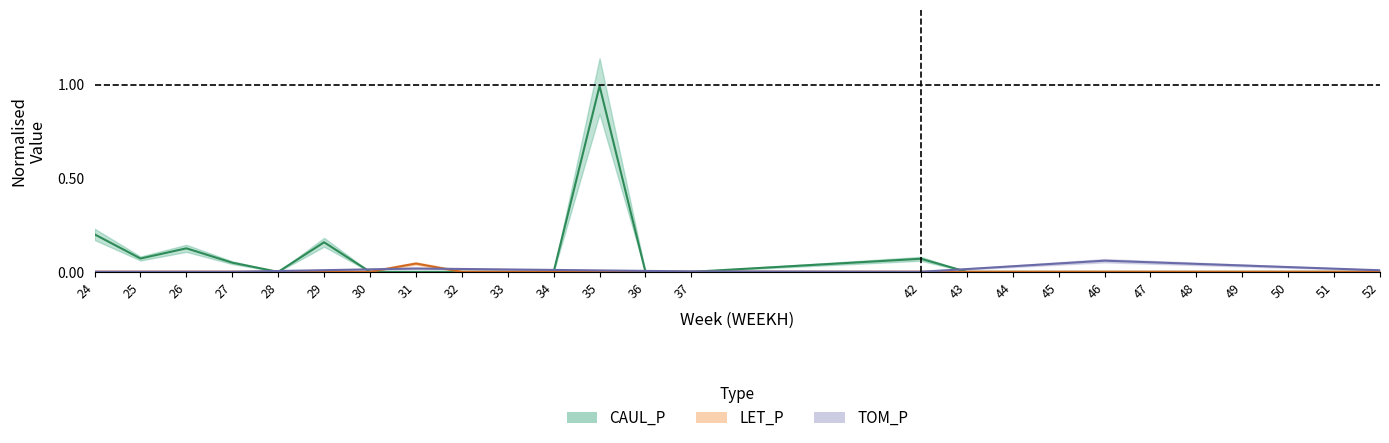

At which label does CAUL_P reach its peak?

35